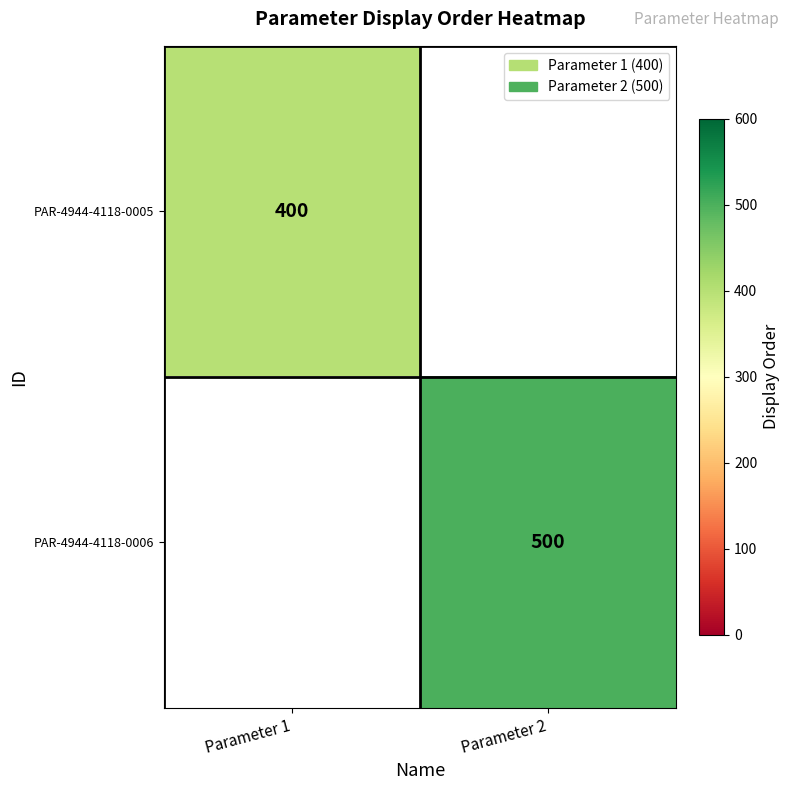

Is it true that PAR-4944-4118-0005 equals 622 at Parameter 1?

False